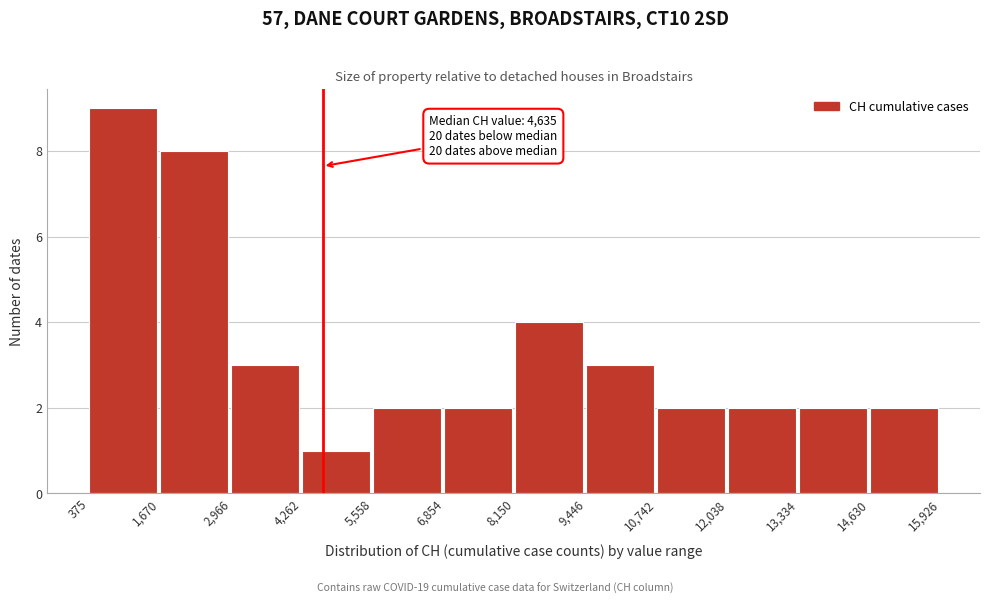

Over which range of the x-axis is the bar tallest?

375 to 1,670